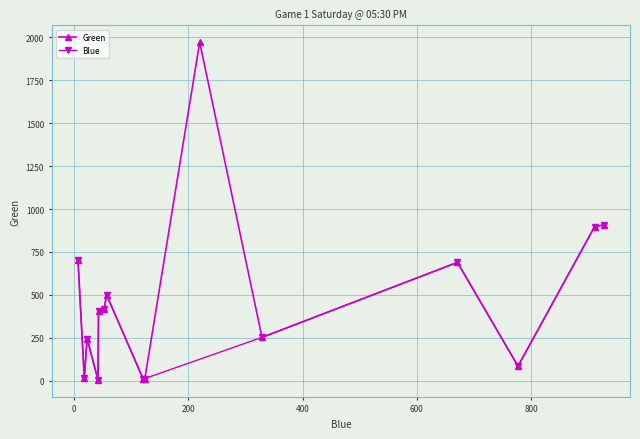

True or false: Green has more than 0 points higher than both neighbors.

True